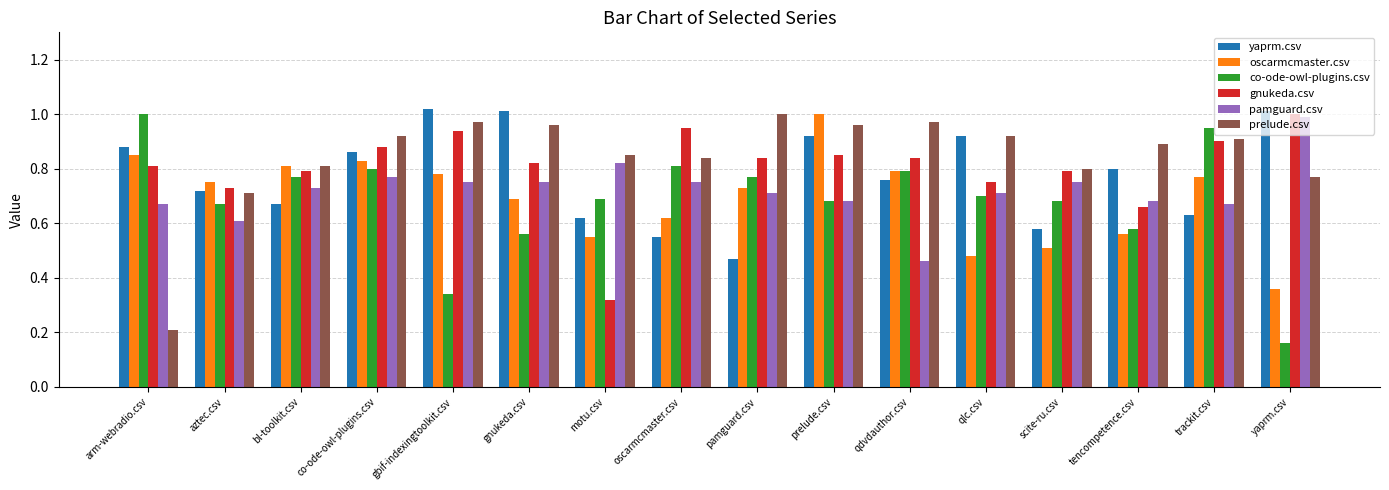

The value of yaprm.csv at yaprm.csv is 1.0. True or false?

True